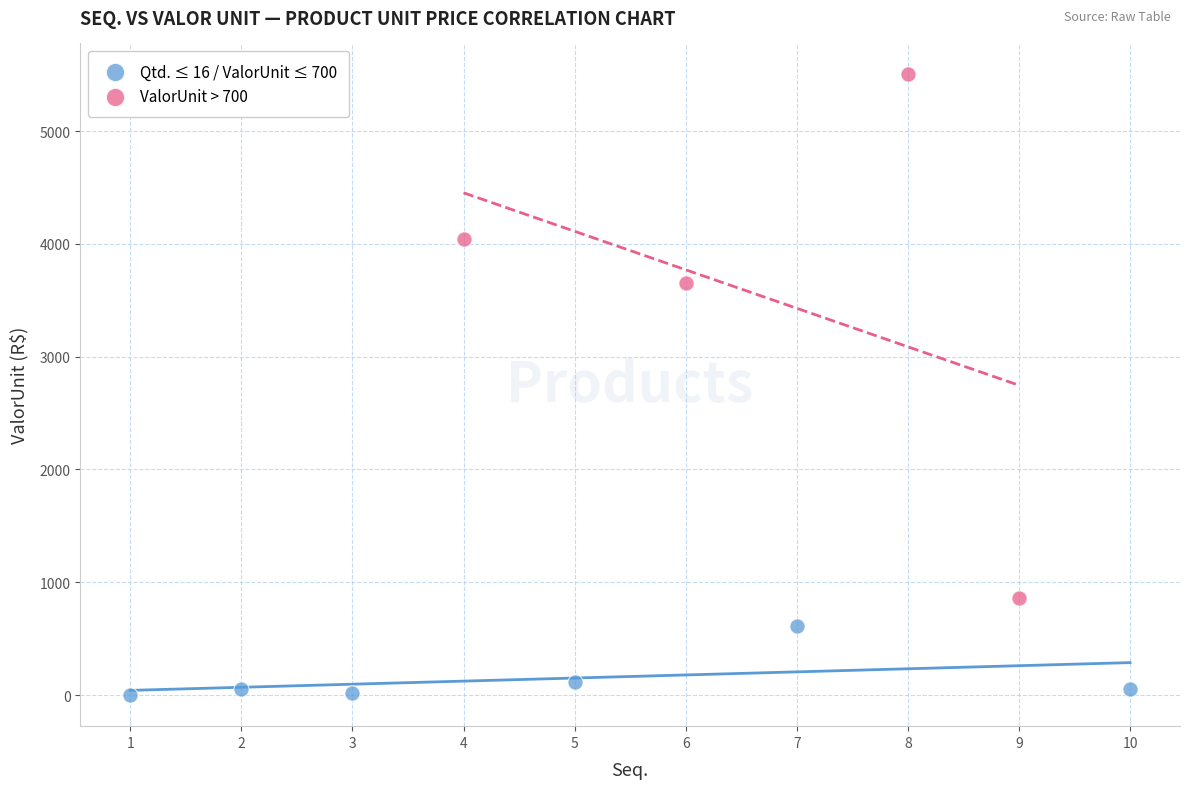

What are all the series names shown in the legend?

Qtd. ≤ 16 / ValorUnit ≤ 700, ValorUnit > 700